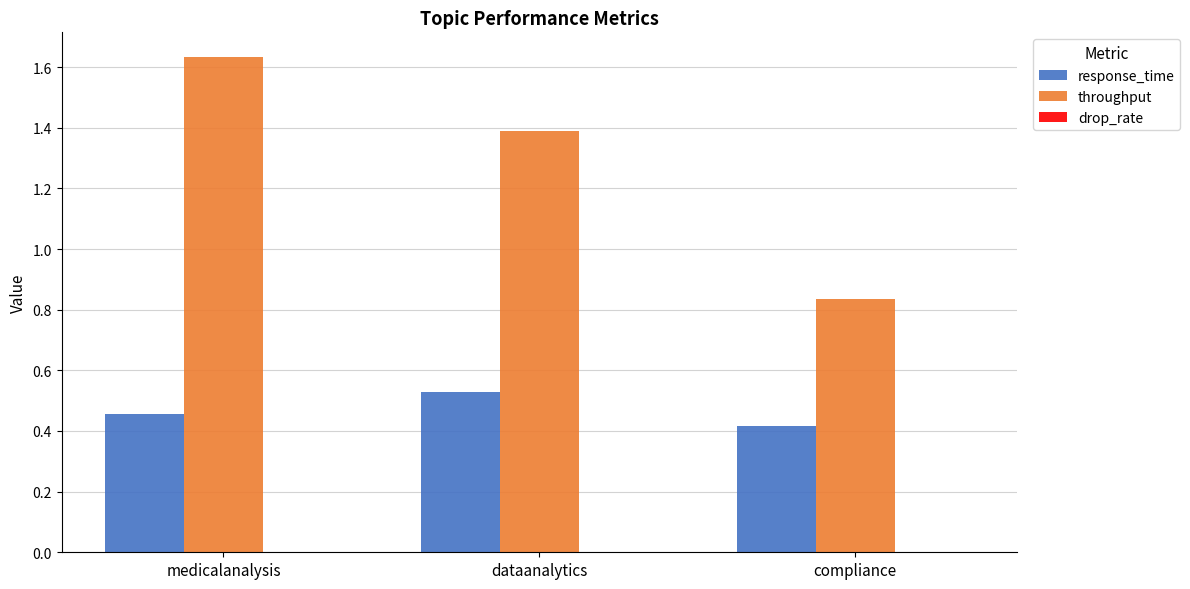

The value of throughput at dataanalytics is 2.5. True or false?

False